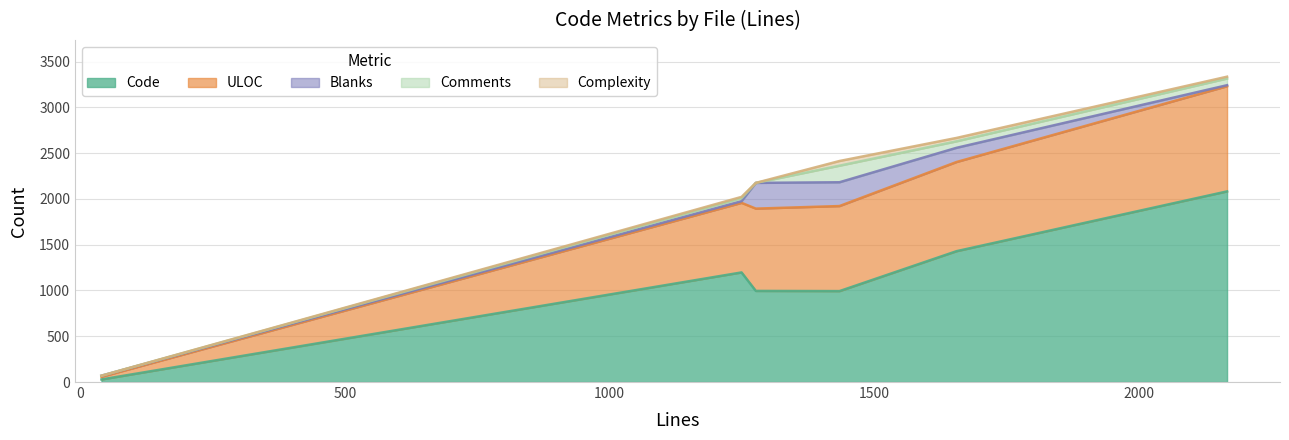

The value of Comments at 1276 is -106. True or false?

False